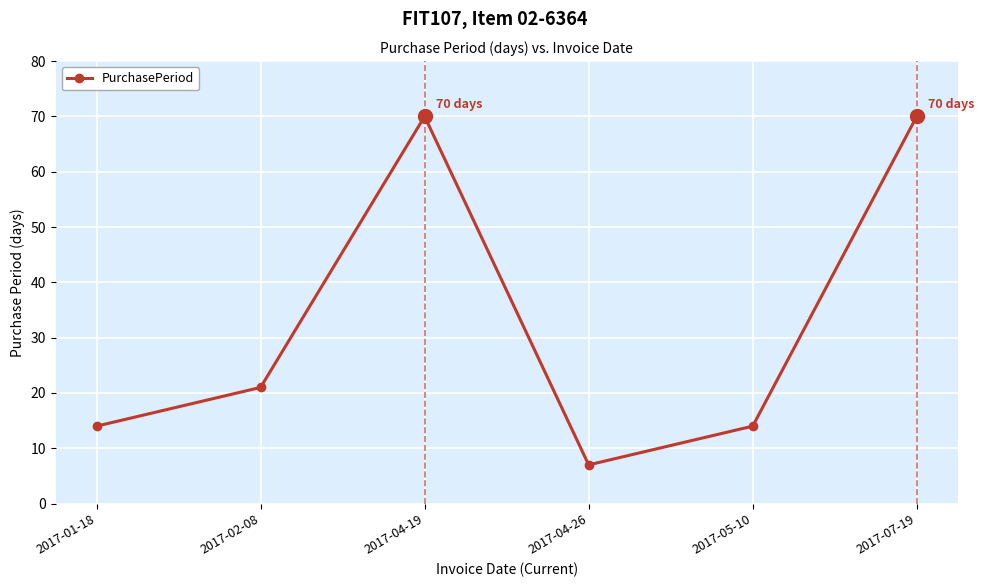

How many points are lower than both their immediate neighbors (excluding endpoints)?

1